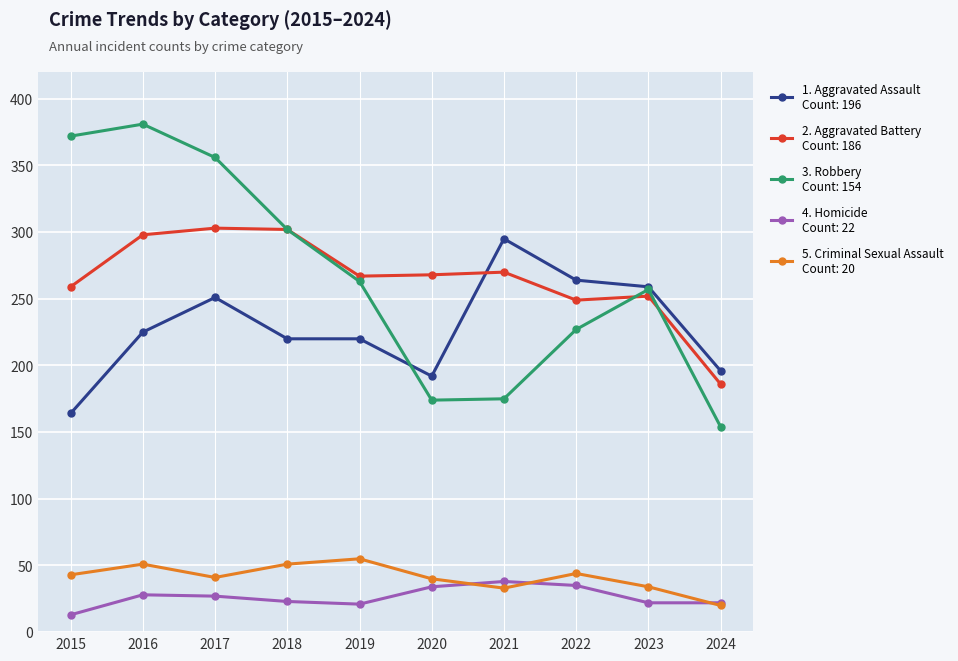

What is the difference between the highest and lowest values at 2020?

234